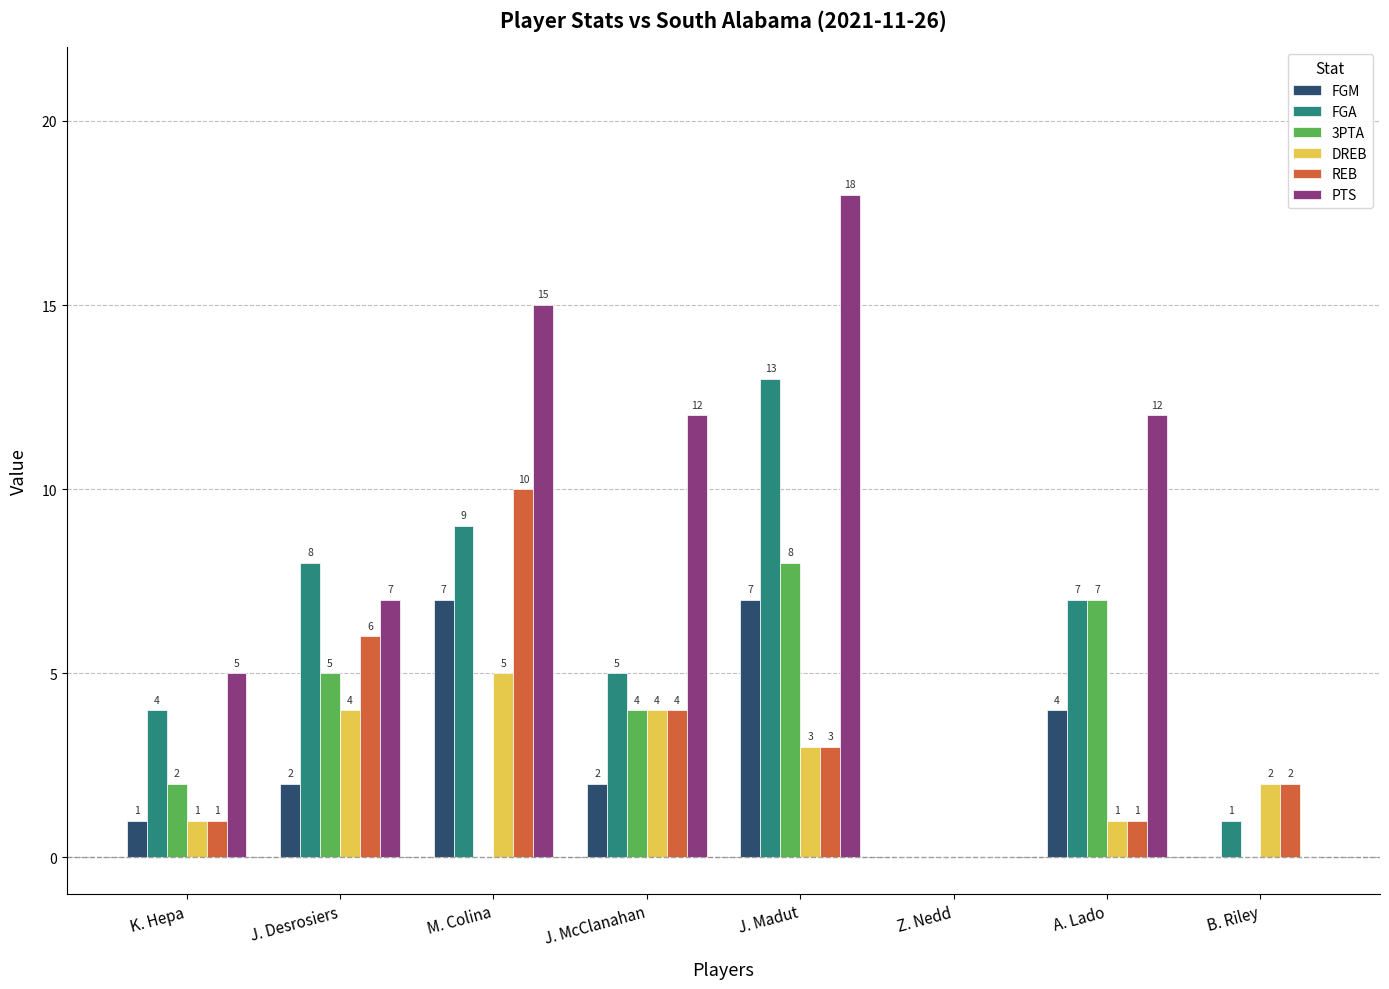

Which series changed the most between Z. Nedd and A. Lado?

PTS